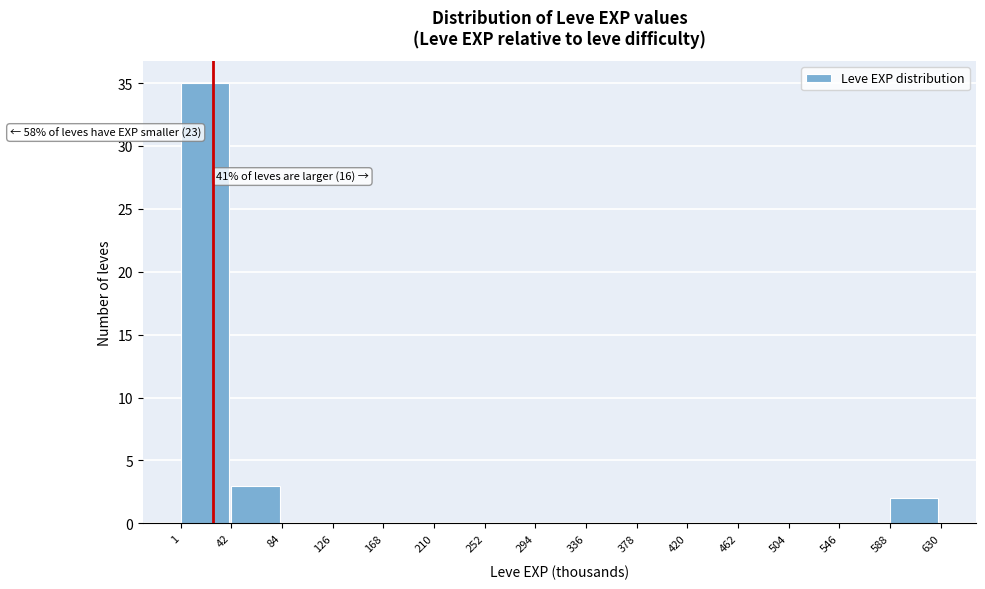

Over which range of the x-axis is the bar tallest?

1 to 42